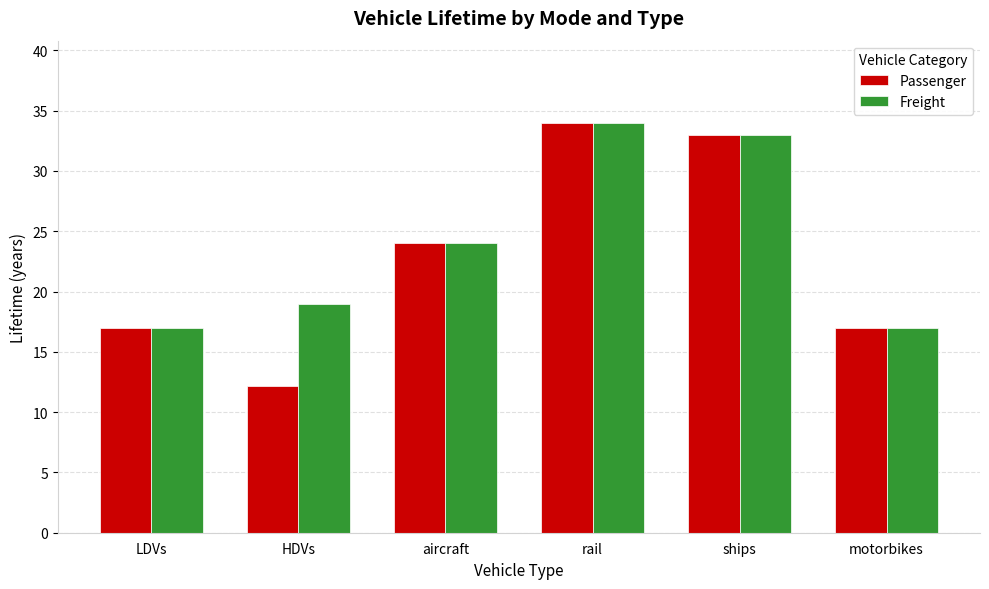

At which category is the sum across all series the highest?

rail